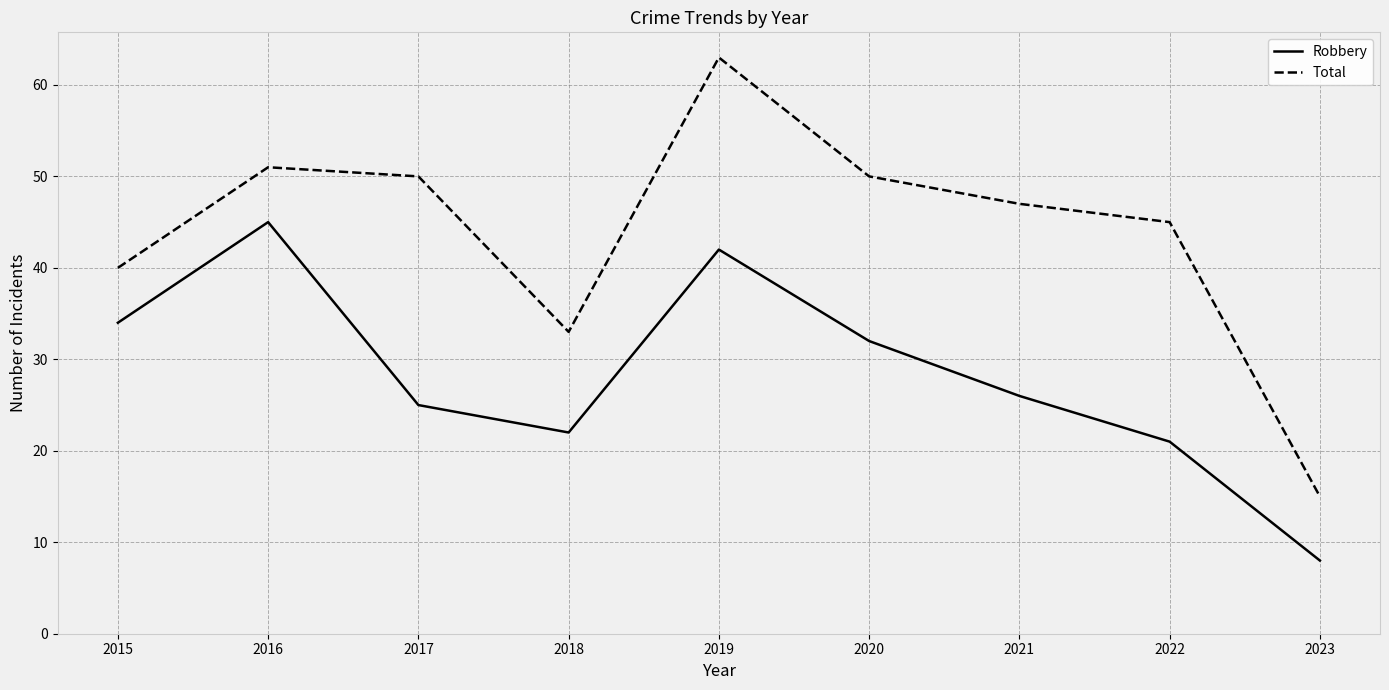

What is the minimum value for Robbery?

8